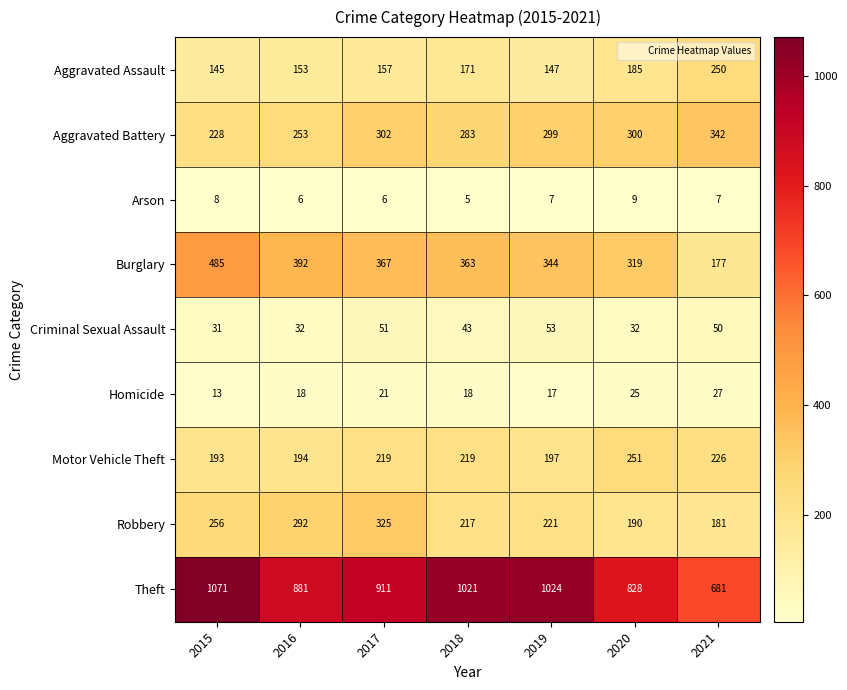

What is the difference between the second highest and second lowest values in the Theft series?

196